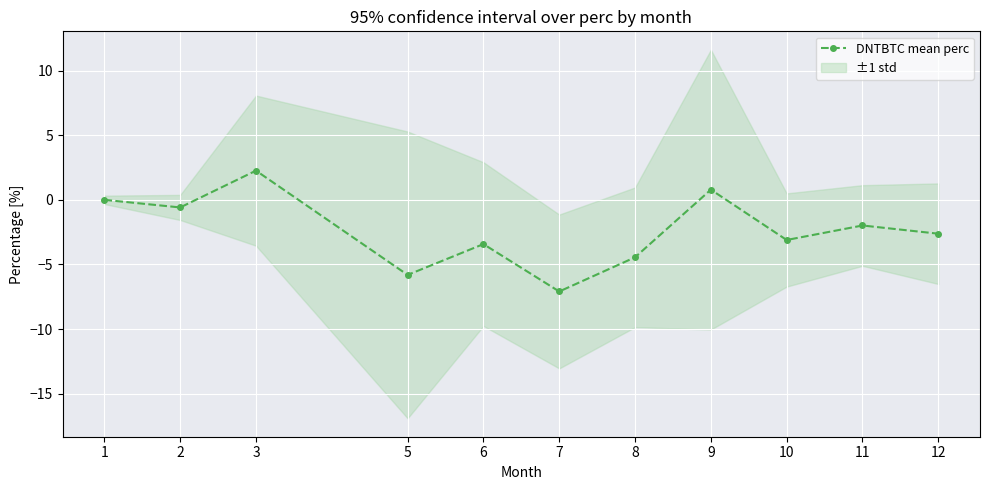

Rank the categories by value from lowest to highest.

7, 5, 8, 6, 10, 12, 11, 2, 1, 9, 3